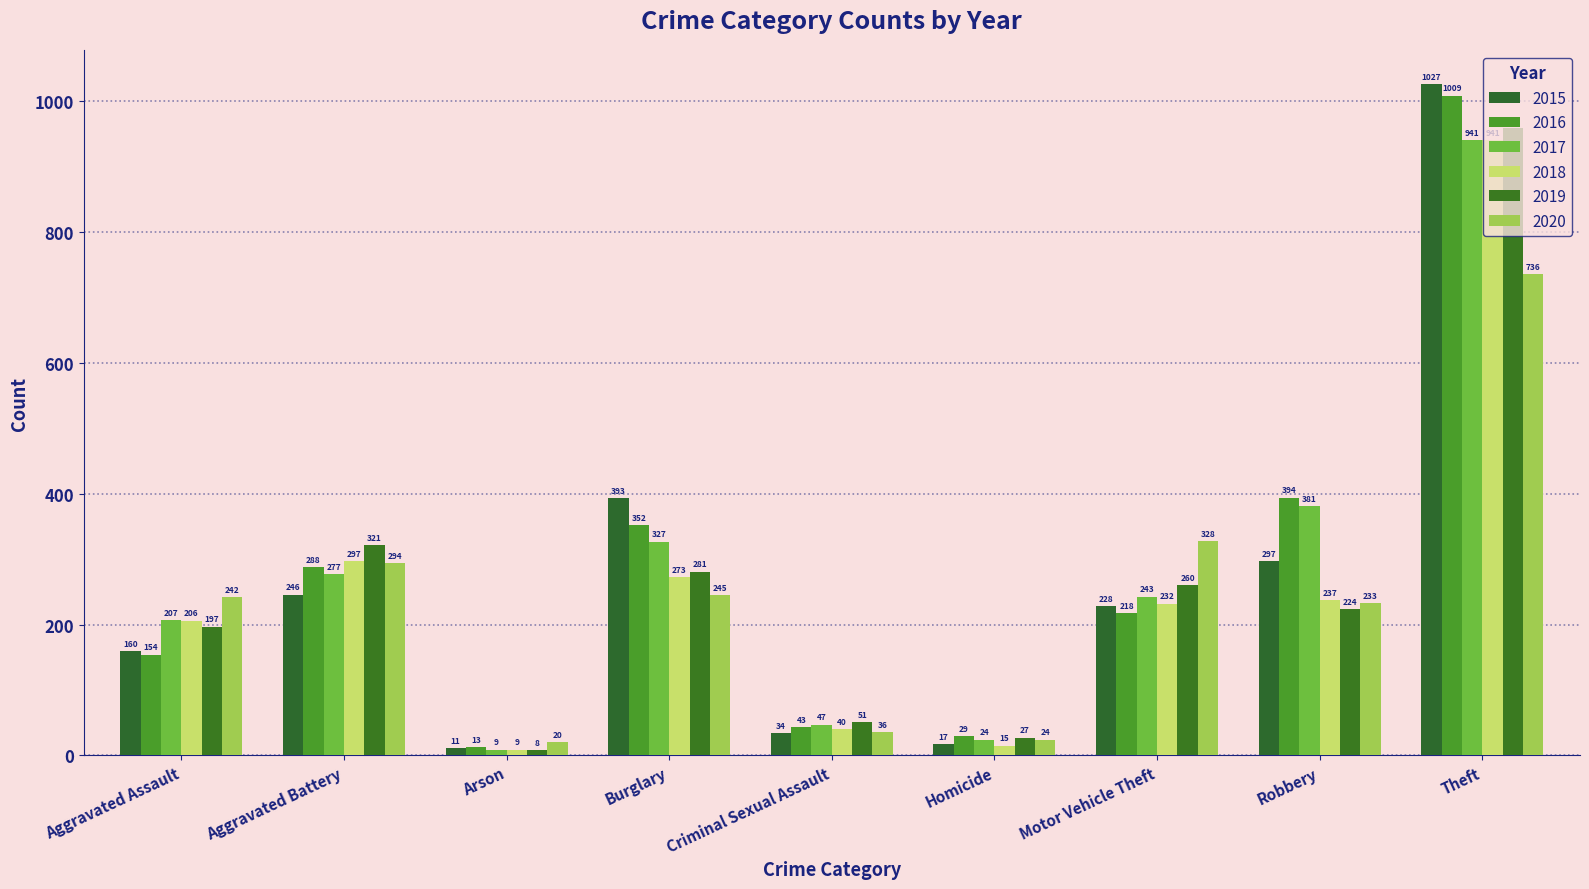

What is the label of the 9th bar from the left?

Theft